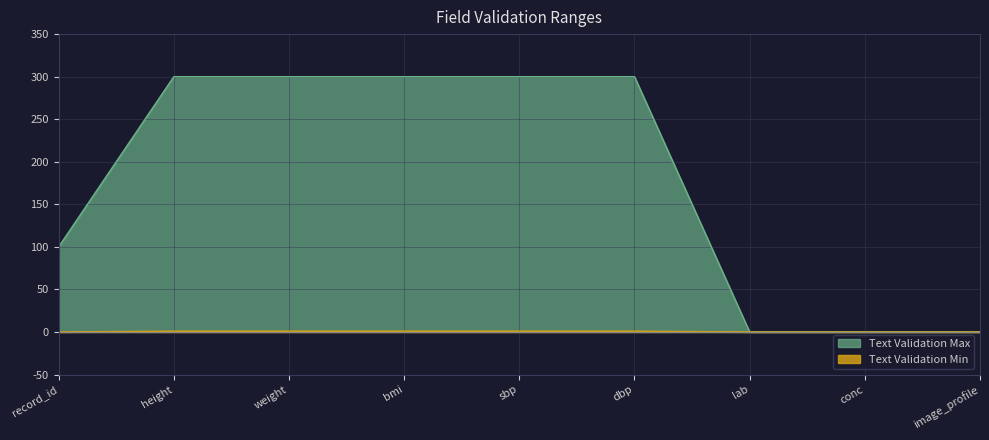

What is the average value of the Text Validation Max series?

178